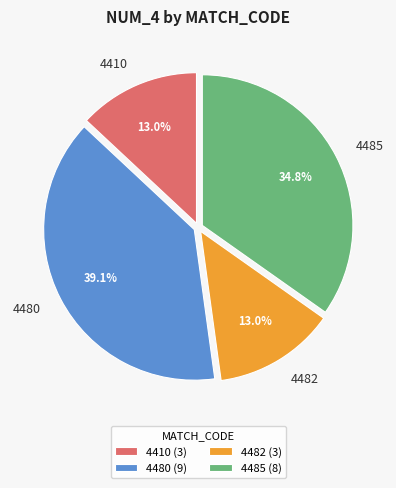

To the nearest percent, what is the combined percentage of 4482 and 4485?

48%